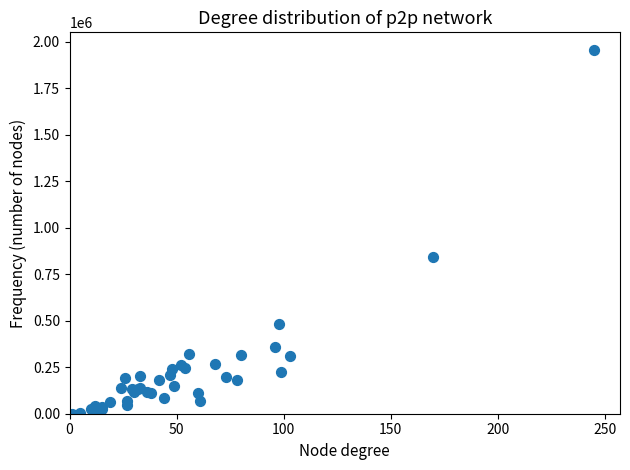

What Y value in the scatter plot is closest to 976801?

845459